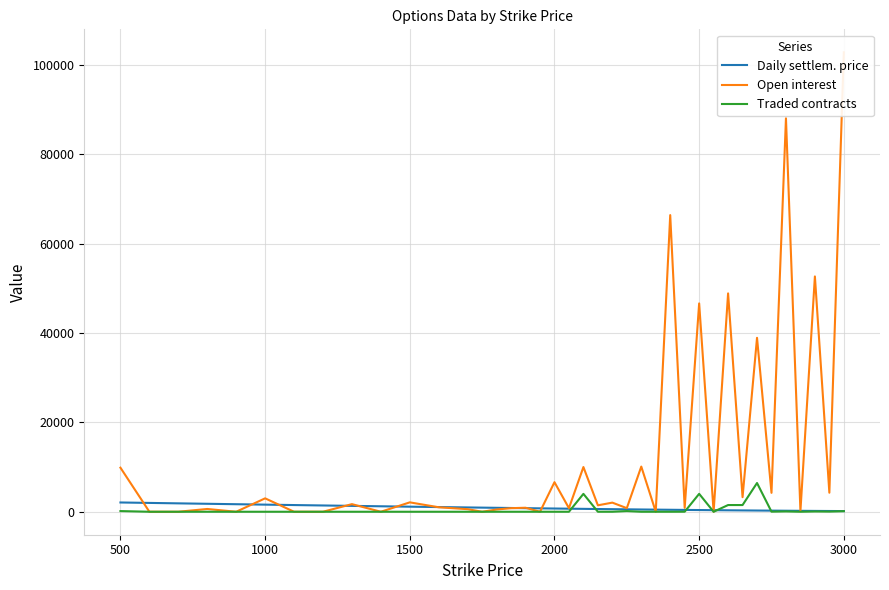

True or false: Traded contracts and Open interest cross at least once.

False